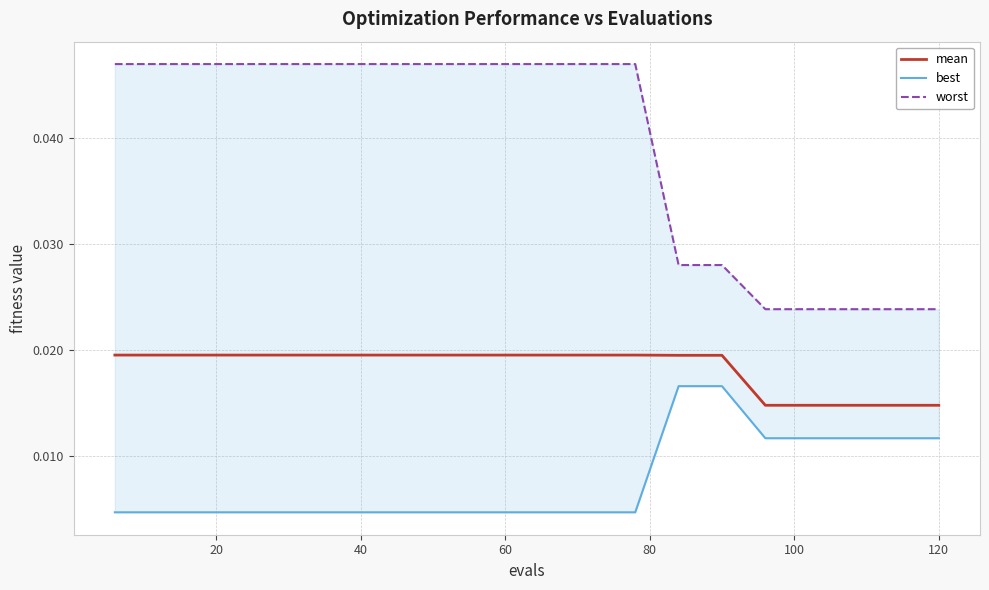

Rank the series by their maximum value, from lowest to highest.

best, mean, worst